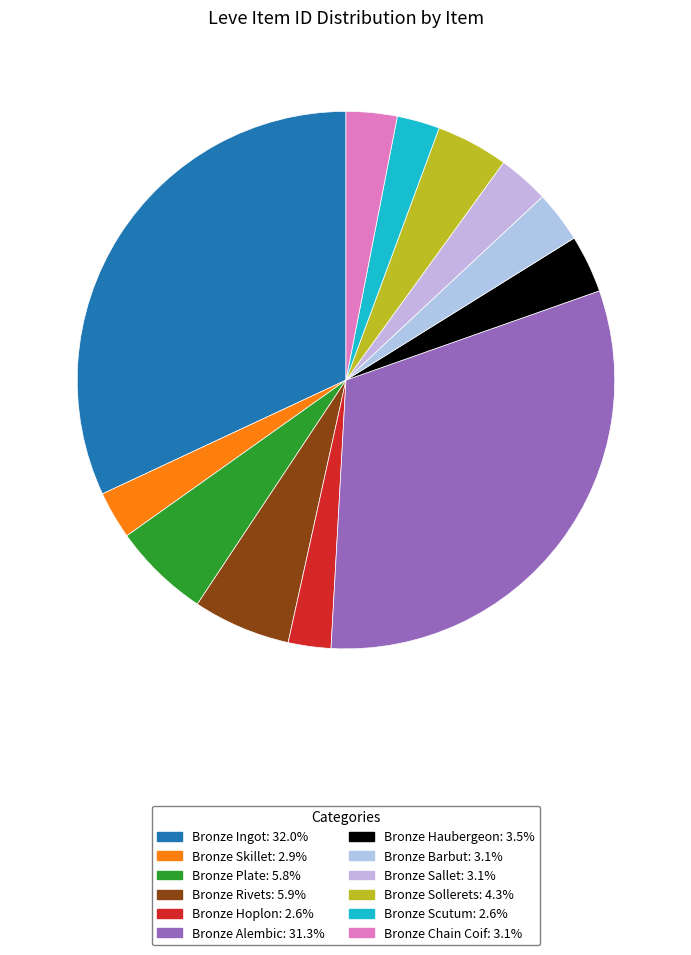

Is the sum of Bronze Ingot and Bronze Scutum greater than half?

No